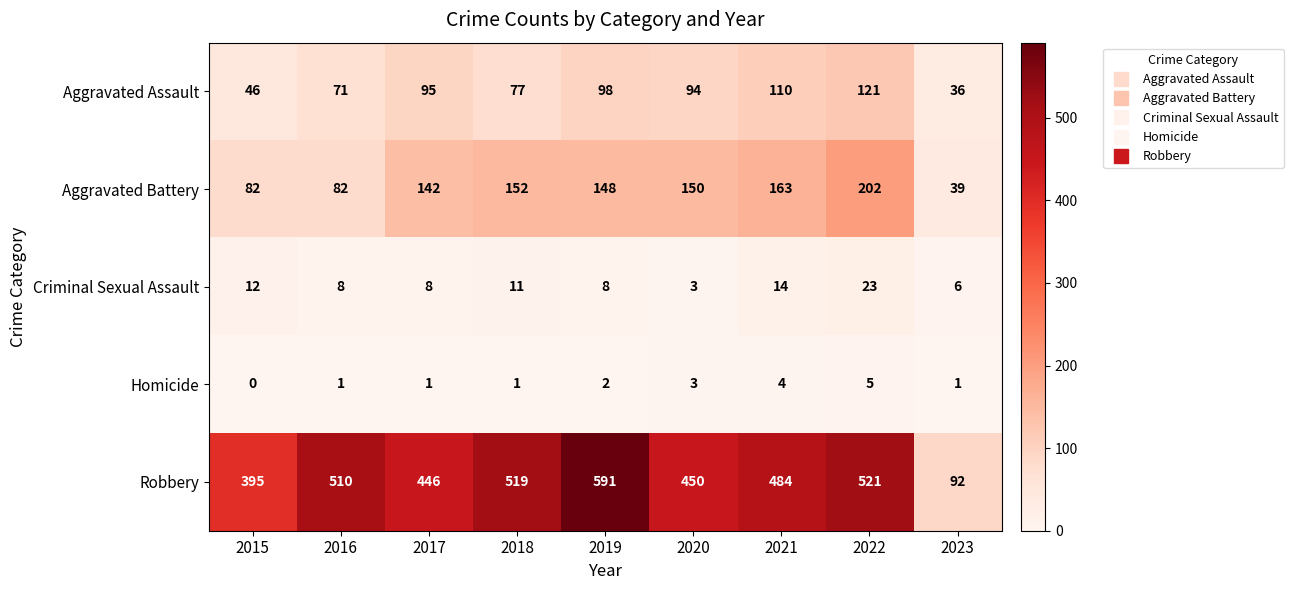

Rank the series by their maximum value, from highest to lowest.

Robbery, Aggravated Battery, Aggravated Assault, Criminal Sexual Assault, Homicide